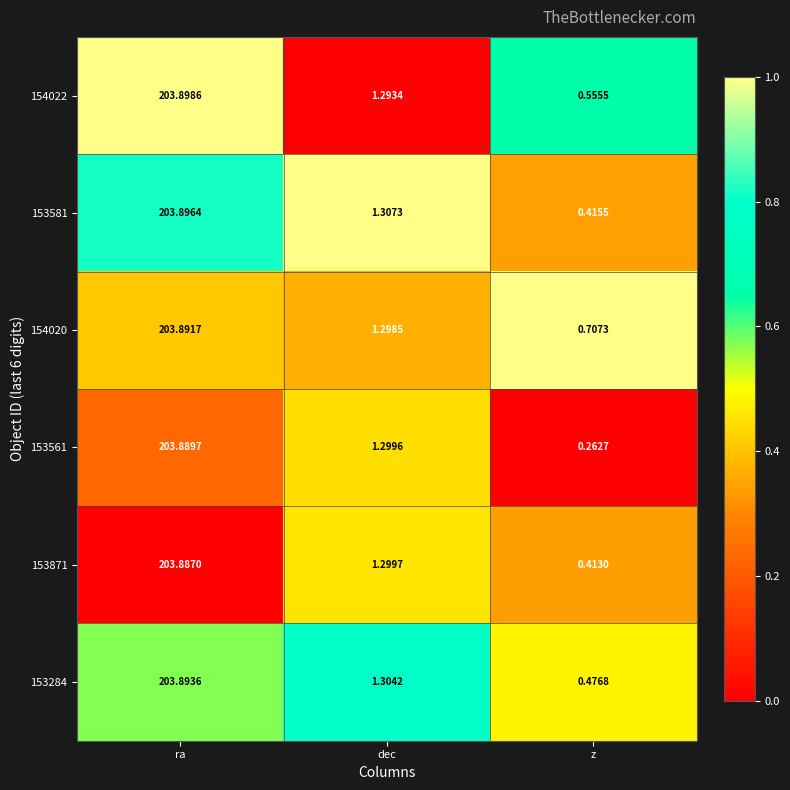

Rank the categories by 153561 value from lowest to highest.

z, dec, ra